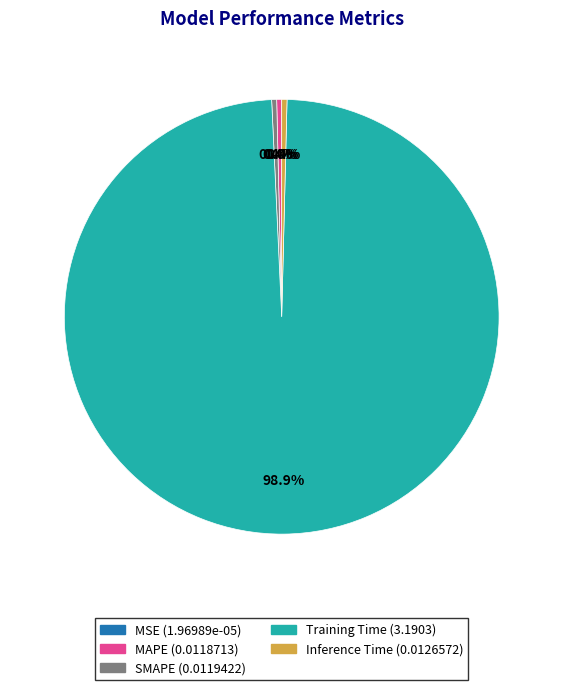

Do MAPE and SMAPE together represent more than half of the pie?

No